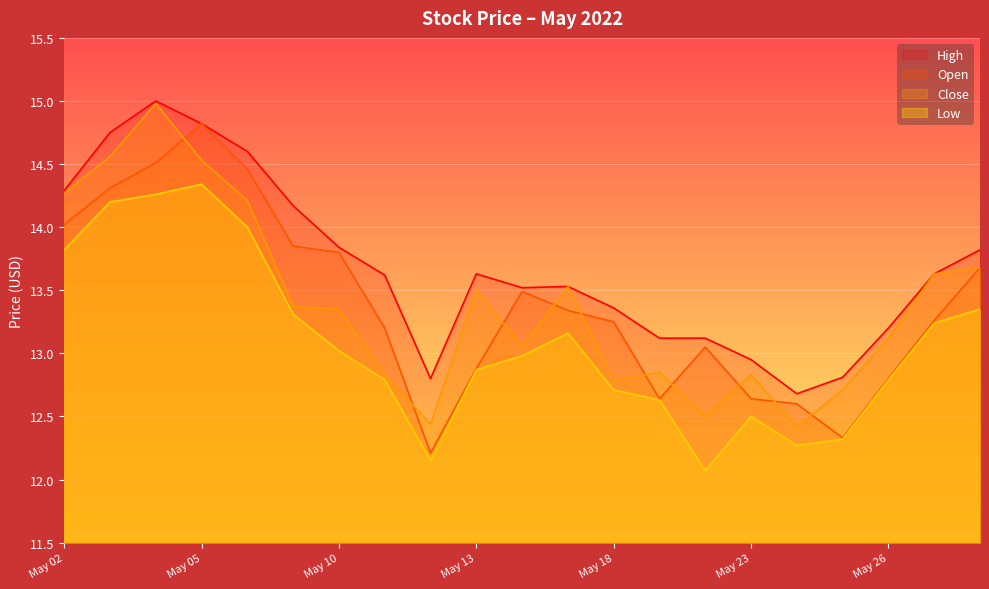

What is the maximum value for Low?

14.3